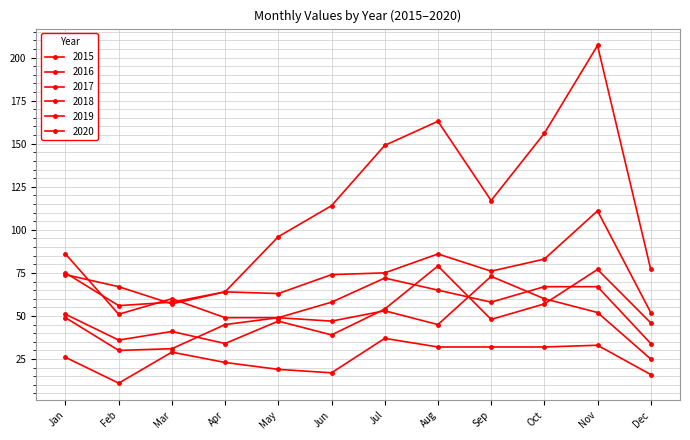

Reading left to right, list all the values displayed in this chart.

2015: Jan=26	Feb=11	Mar=29	Apr=23	May=19	Jun=17	Jul=37	Aug=32	Sep=32	Oct=32	Nov=33	Dec=16
2016: Jan=51	Feb=36	Mar=41	Apr=34	May=47	Jun=39	Jul=54	Aug=79	Sep=48	Oct=57	Nov=77	Dec=46
2017: Jan=75	Feb=56	Mar=58	Apr=64	May=63	Jun=74	Jul=75	Aug=86	Sep=76	Oct=83	Nov=111	Dec=52
2018: Jan=86	Feb=51	Mar=60	Apr=49	May=49	Jun=58	Jul=72	Aug=65	Sep=58	Oct=67	Nov=67	Dec=34
2019: Jan=49	Feb=30	Mar=31	Apr=45	May=49	Jun=47	Jul=53	Aug=45	Sep=73	Oct=60	Nov=52	Dec=25
2020: Jan=74	Feb=67	Mar=57	Apr=64	May=96	Jun=114	Jul=149	Aug=163	Sep=117	Oct=156	Nov=207	Dec=77